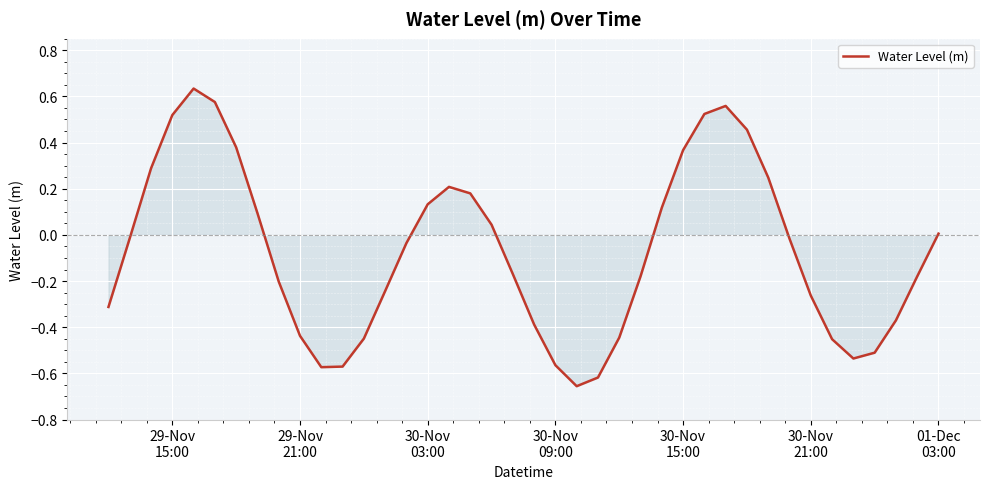

What is the difference between the maximum and minimum values?

1.3